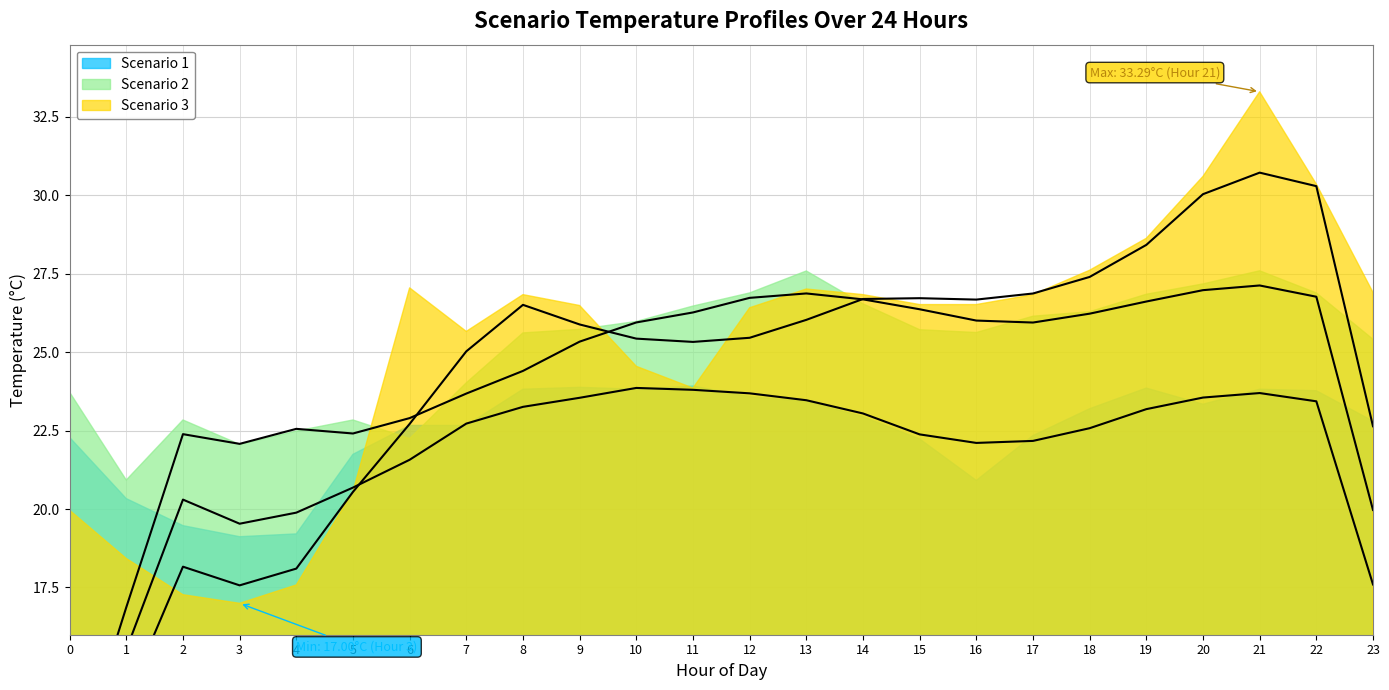

The value of Scenario 2 at 8 is 25.6. True or false?

True